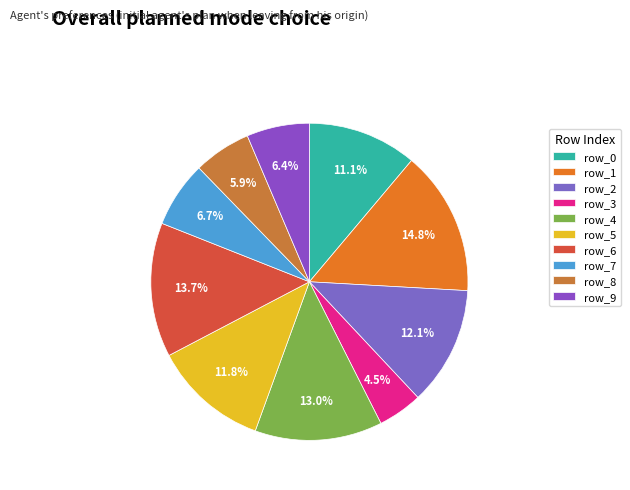

What is the smallest slice in the pie chart?

row_3